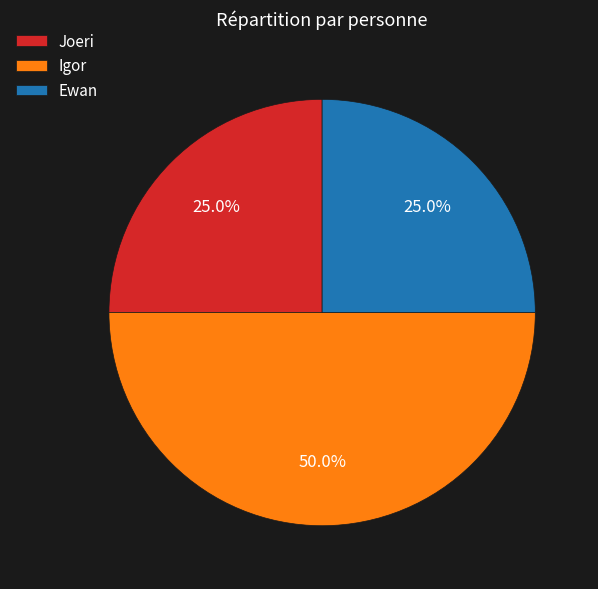

What is the ratio of the value at Igor to the value at Ewan?

2.0